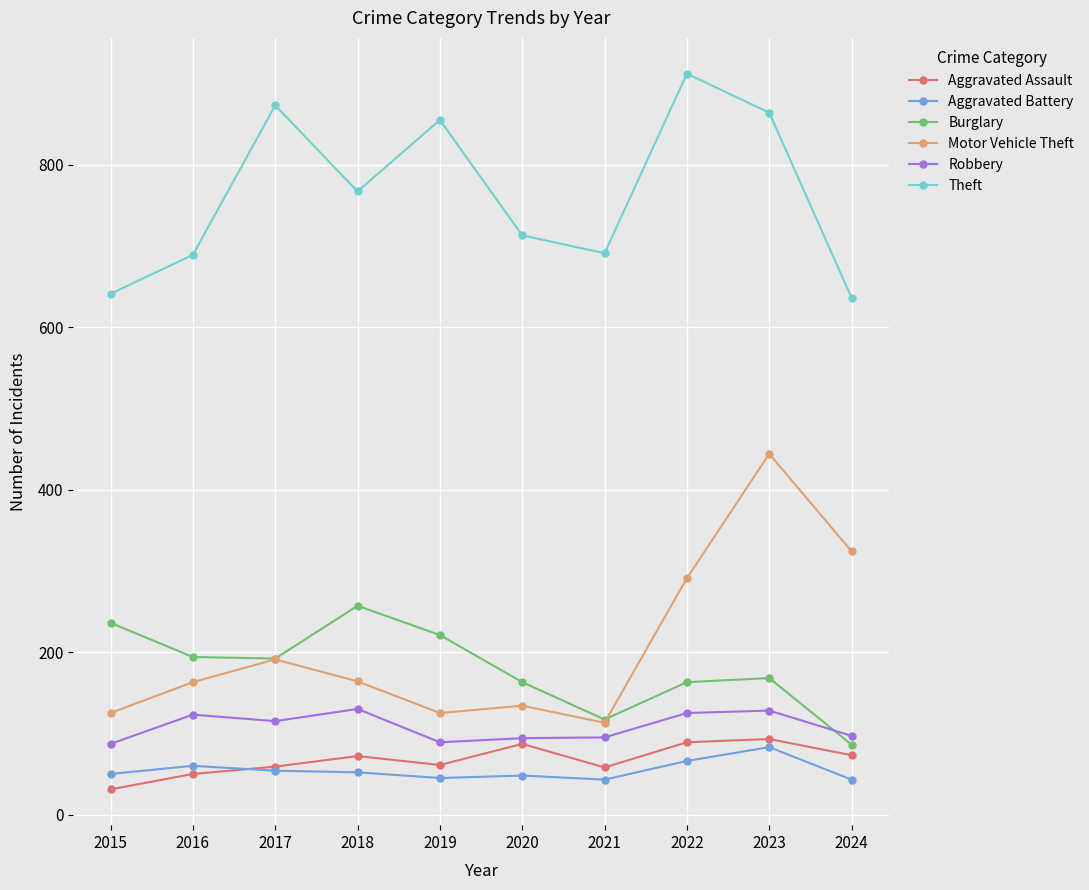

What is the highest value of the Aggravated Battery series?

83